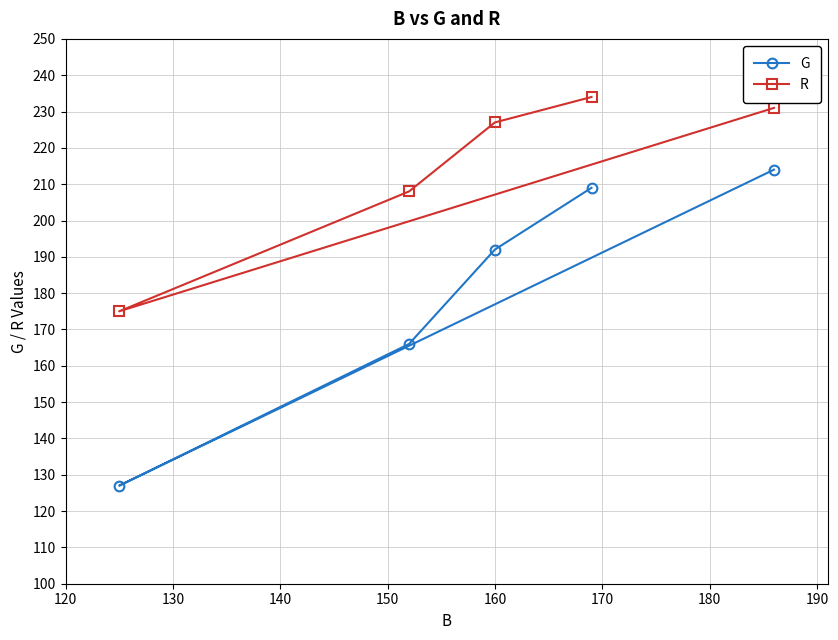

What is the value of the R point at the 4th from the left?

234